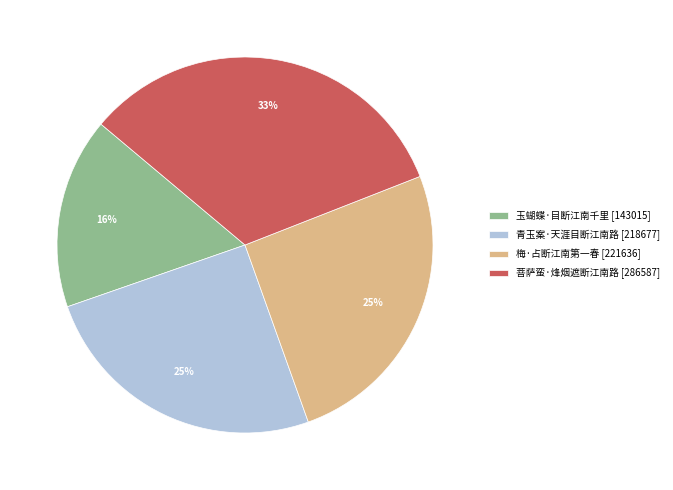

Do 梅·占断江南第一春 [221636] and 玉蝴蝶·目断江南千里 [143015] together represent more than half of the pie?

No